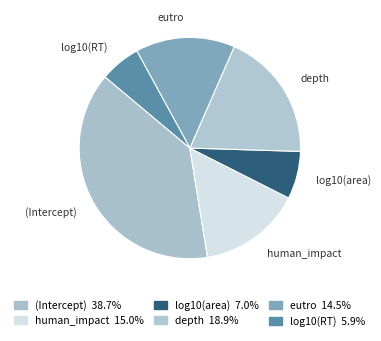

What is the largest slice in the pie chart?

(Intercept)